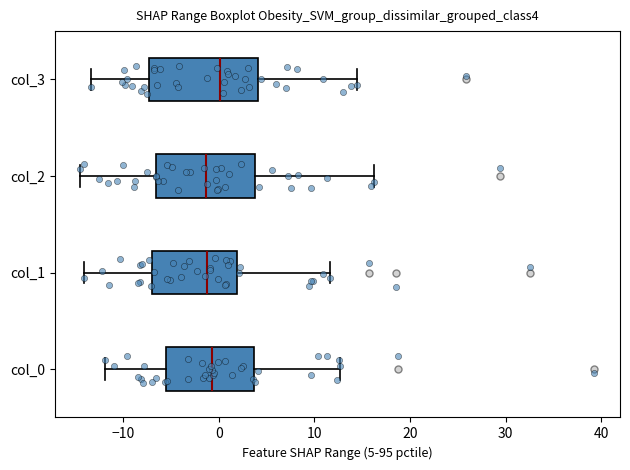

Reading bottom to top, read every box against the x-axis: the position of its median line, the range the box covers, and the ends of its whiskers. The values are not printed on the chart, so give them approximately, as read against the axis.

col_0: median -1, box -6 to 4, whiskers -12 to 13
col_1: median -1, box -7 to 2, whiskers -14 to 12
col_2: median -1, box -7 to 4, whiskers -14 to 16
col_3: median 0, box -7 to 4, whiskers -13 to 14